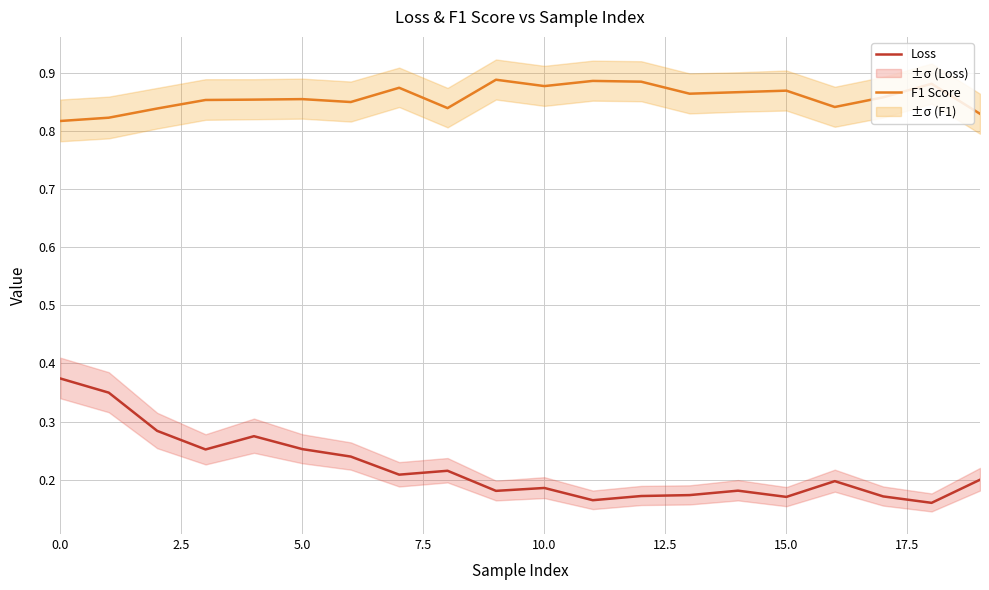

Between 11 and 17, which series saw the biggest shift?

F1 Score